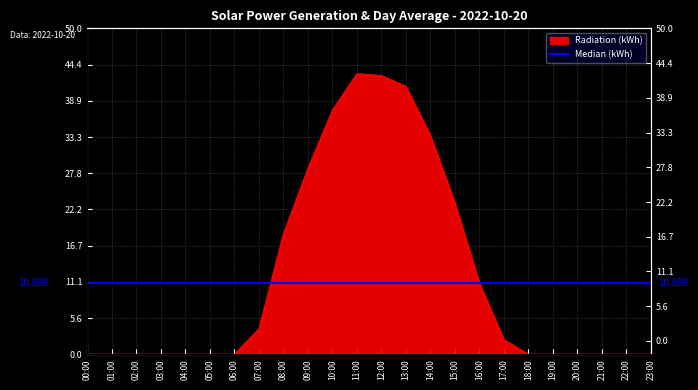

Which category has the lowest value across all series?

00:00